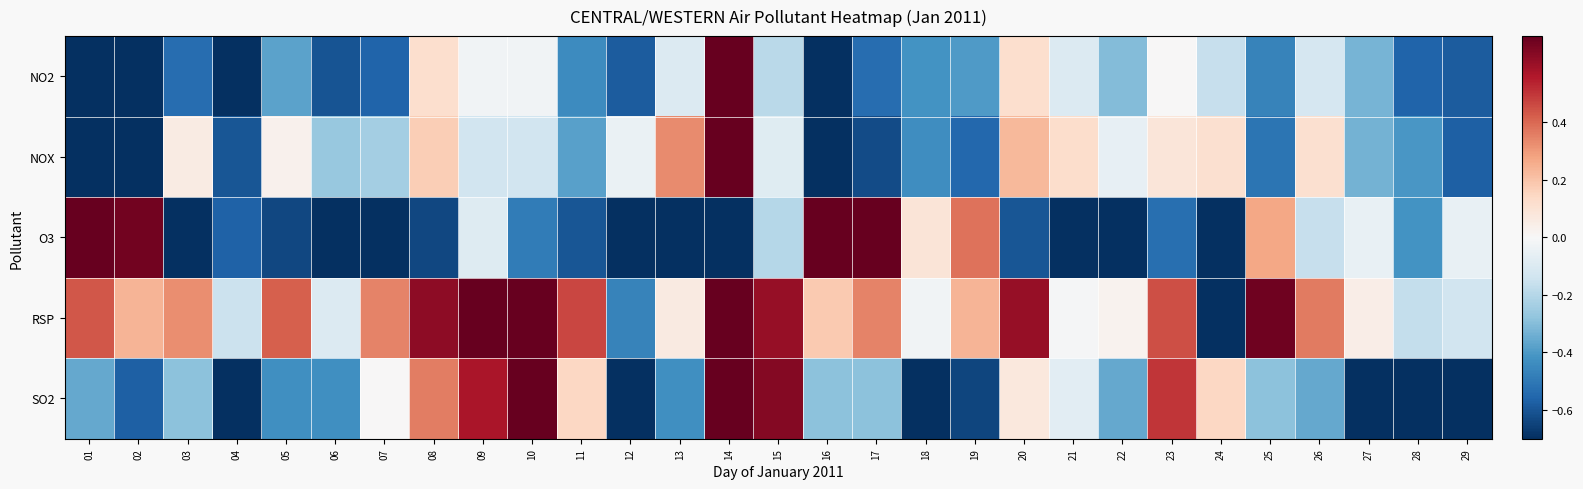

Reading left to right, extract all data points from this chart.

NO2: 01=-0.7	02=-1.0	03=-0.5	04=-0.7	05=-0.4	06=-0.6	07=-0.6	08=0.1	09=-0.0	10=-0.0	11=-0.4	12=-0.6	13=-0.1	14=1.0	15=-0.2	16=-0.9	17=-0.5	18=-0.4	19=-0.4	20=0.1	21=-0.1	22=-0.3	23=0.0	24=-0.2	25=-0.5	26=-0.1	27=-0.3	28=-0.6	29=-0.6
NOX: 01=-0.8	02=-1.0	03=0.1	04=-0.6	05=0.0	06=-0.3	07=-0.2	08=0.2	09=-0.1	10=-0.1	11=-0.4	12=-0.0	13=0.3	14=1.0	15=-0.1	16=-0.9	17=-0.6	18=-0.4	19=-0.5	20=0.2	21=0.1	22=-0.1	23=0.1	24=0.1	25=-0.5	26=0.1	27=-0.3	28=-0.4	29=-0.6
O3: 01=1.0	02=0.7	03=-0.8	04=-0.6	05=-0.6	06=-0.9	07=-0.9	08=-0.6	09=-0.1	10=-0.5	11=-0.6	12=-1.0	13=-0.7	14=-0.7	15=-0.2	16=0.8	17=0.7	18=0.1	19=0.4	20=-0.6	21=-0.8	22=-0.9	23=-0.5	24=-0.9	25=0.3	26=-0.2	27=-0.1	28=-0.4	29=-0.1
RSP: 01=0.4	02=0.2	03=0.3	04=-0.2	05=0.4	06=-0.1	07=0.3	08=0.6	09=0.8	10=1.0	11=0.5	12=-0.5	13=0.1	14=0.8	15=0.6	16=0.2	17=0.3	18=-0.0	19=0.2	20=0.6	21=-0.0	22=0.0	23=0.5	24=-1.0	25=0.7	26=0.4	27=0.0	28=-0.2	29=-0.1
SO2: 01=-0.4	02=-0.6	03=-0.3	04=-0.9	05=-0.4	06=-0.4	07=0.0	08=0.4	09=0.6	10=1.0	11=0.1	12=-1.0	13=-0.4	14=1.0	15=0.6	16=-0.3	17=-0.3	18=-0.7	19=-0.6	20=0.1	21=-0.1	22=-0.4	23=0.5	24=0.1	25=-0.3	26=-0.4	27=-0.9	28=-1.0	29=-0.7